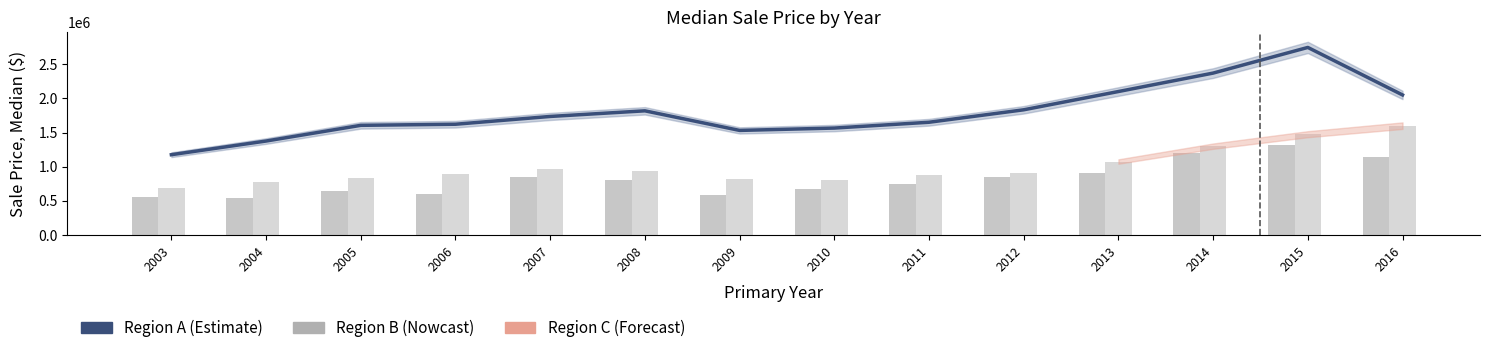

List the series in order of their peak value, lowest first.

Region B (Median Sale Price), Region C (Median Sale Price), Region A (Median Sale Price)